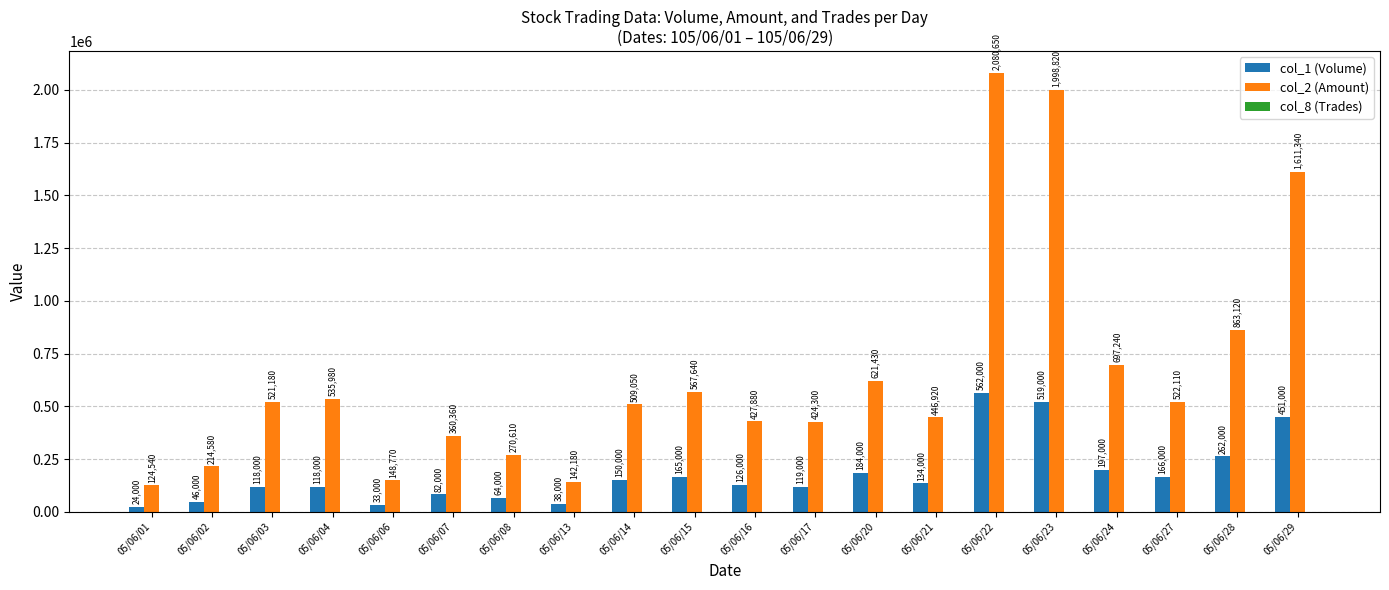

Which series has the largest total across all categories?

col_2 (Amount)